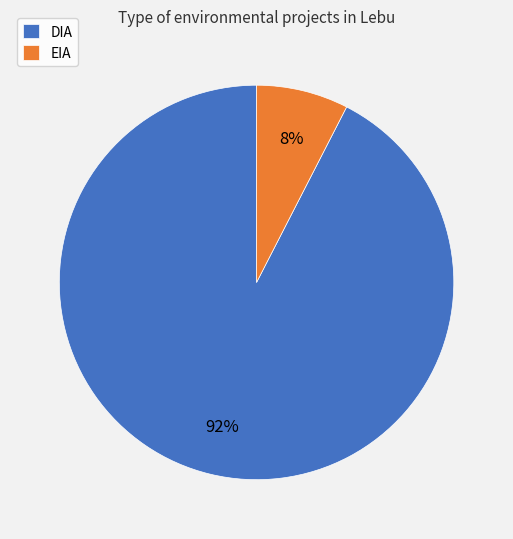

Does DIA represent more than half of the total?

Yes